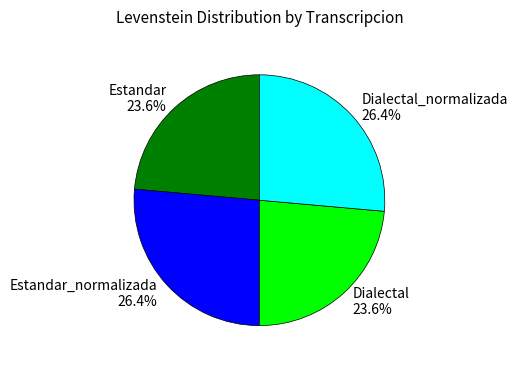

Is the sum of Dialectal and Estandar greater than half?

No